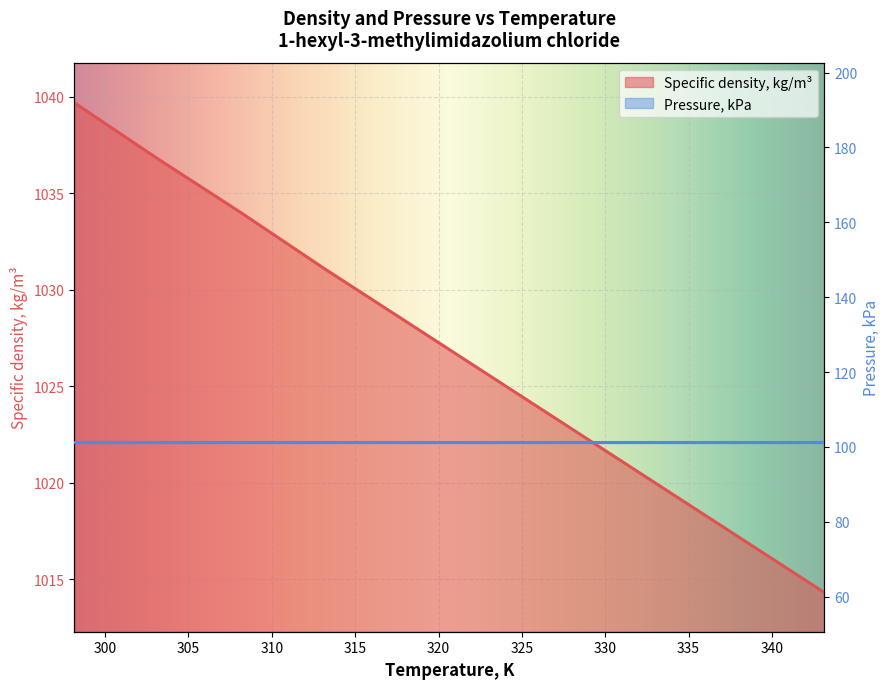

Is it true that the value at 333.15 is 1019.9?

True